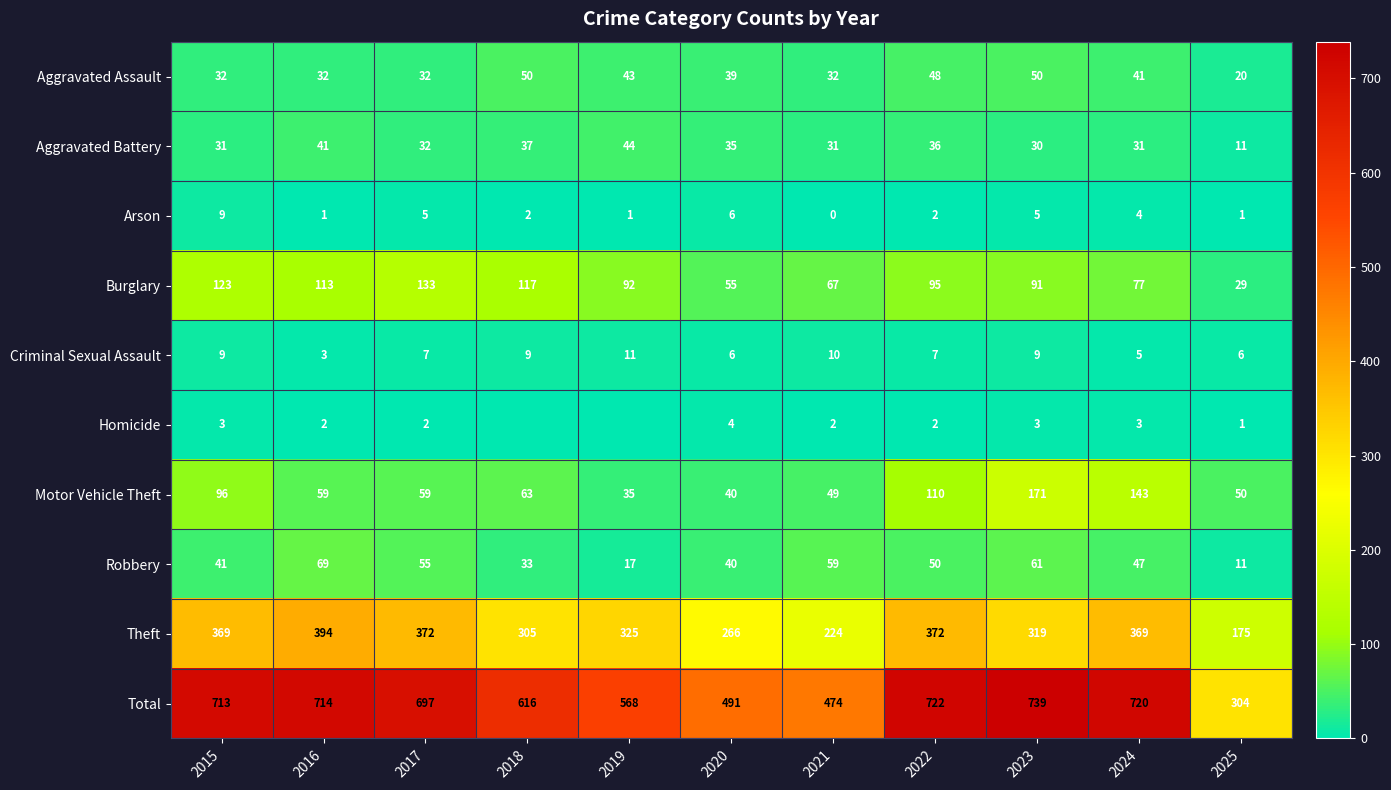

Is it true that Burglary equals 81 at 2020?

False